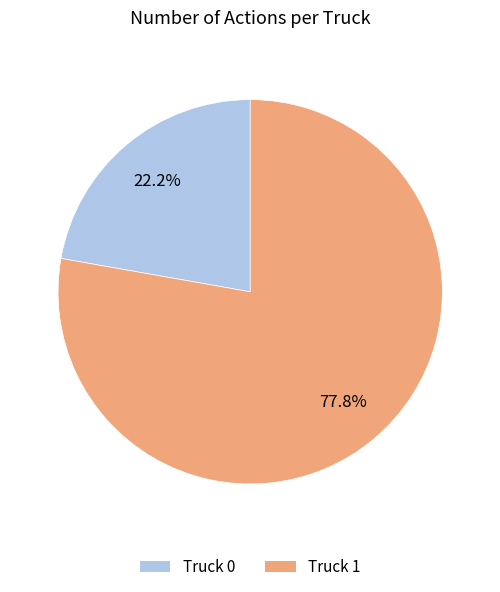

How many segments does this pie chart have?

2